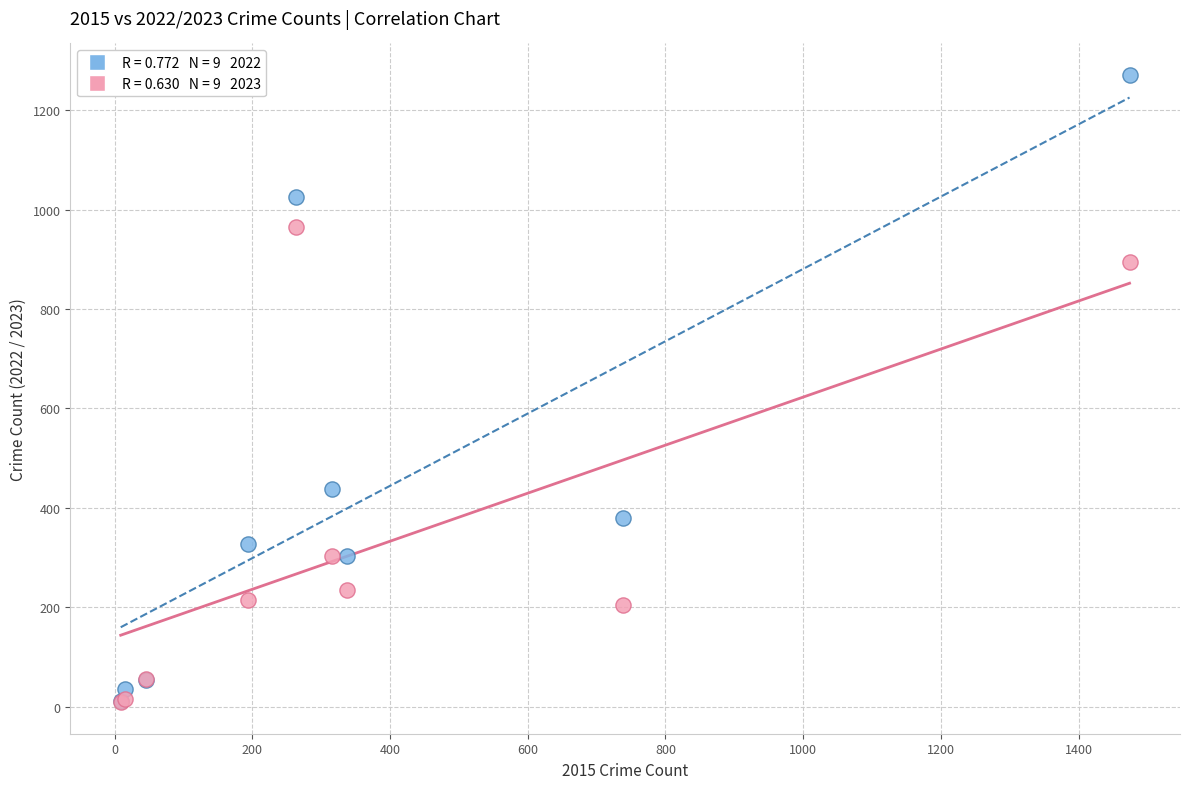

Across all series, what Y value is closest to 640?

439